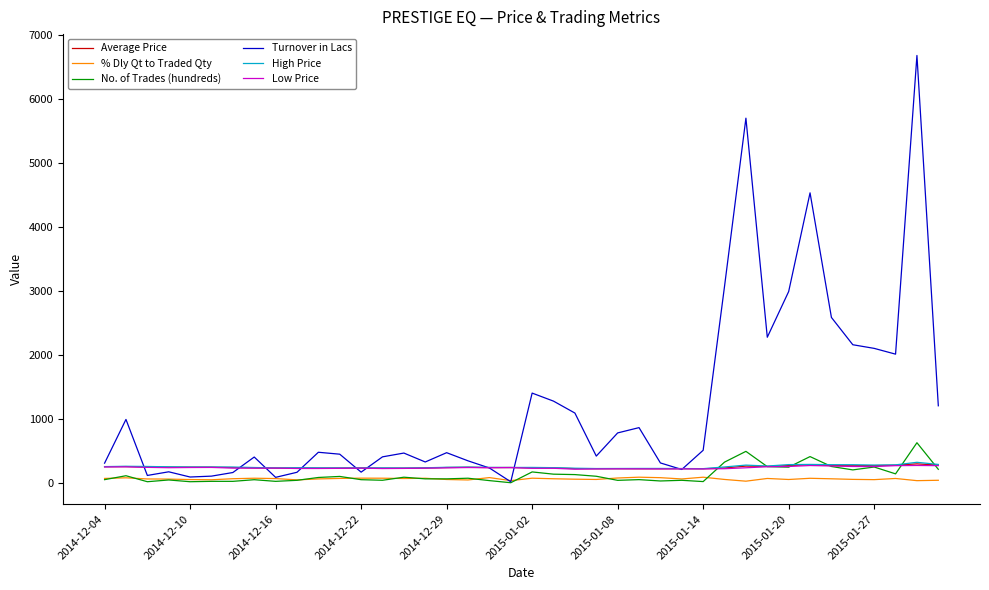

What is the highest value of the Average Price series?

297.8